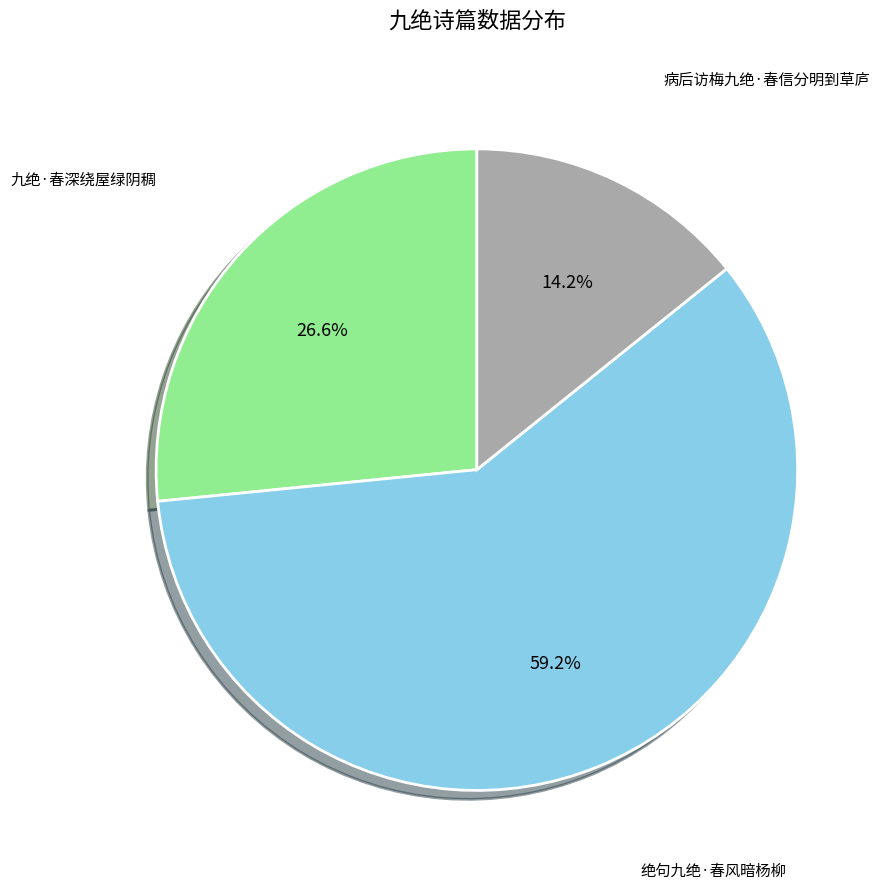

Is there any slice that represents more than half of the pie?

Yes